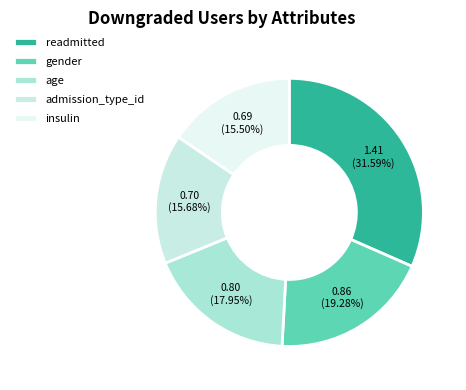

Does any single category account for the majority?

No